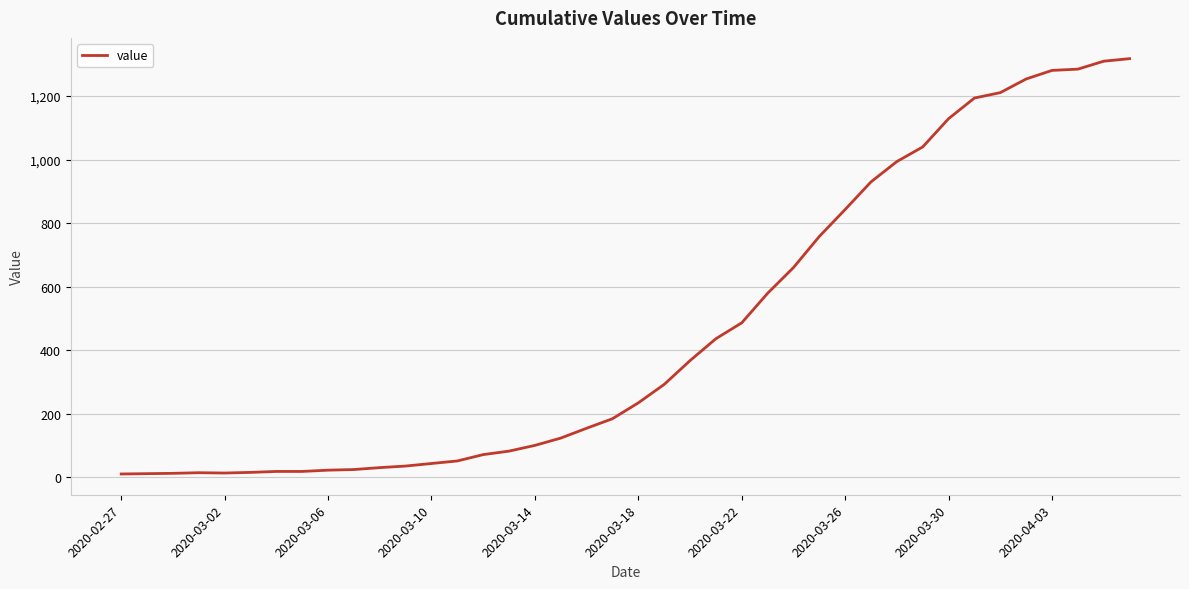

What is the sum of all values?

18631